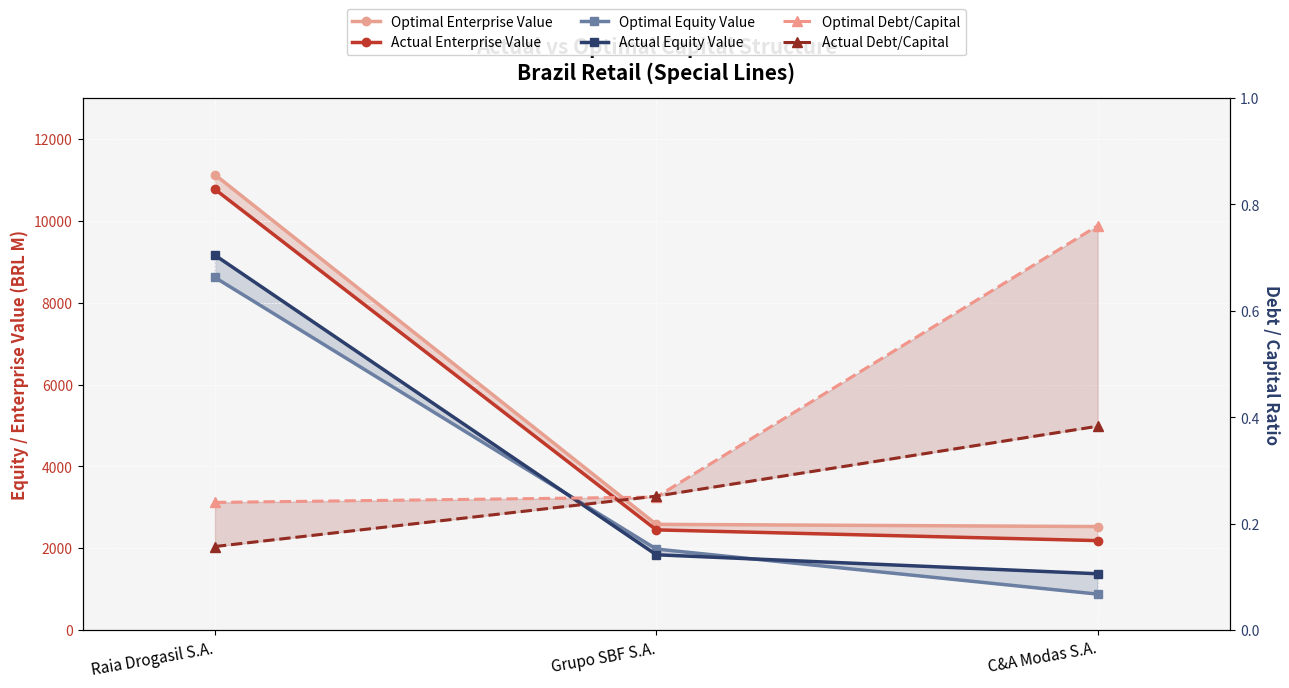

Which series has the largest total across all categories?

Optimal Enterprise Value